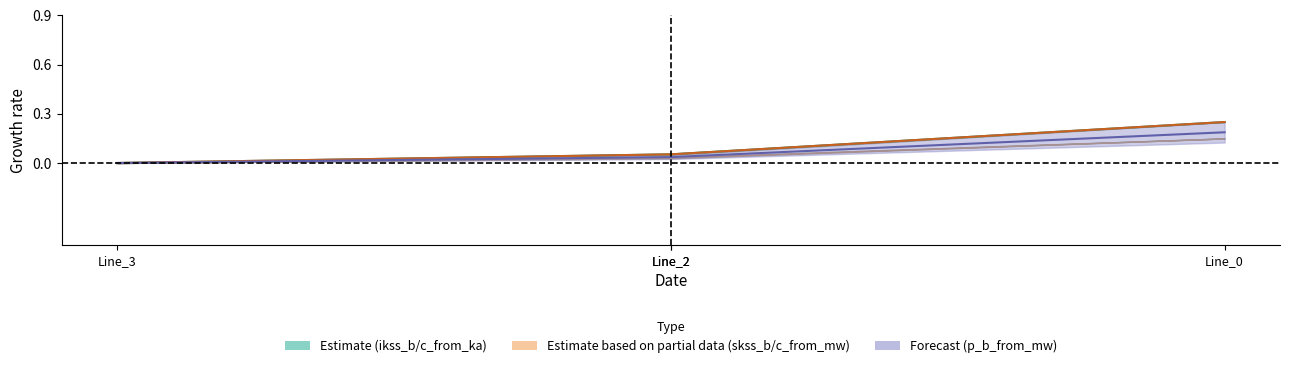

Which label corresponds to the largest value in the chart?

Line_0